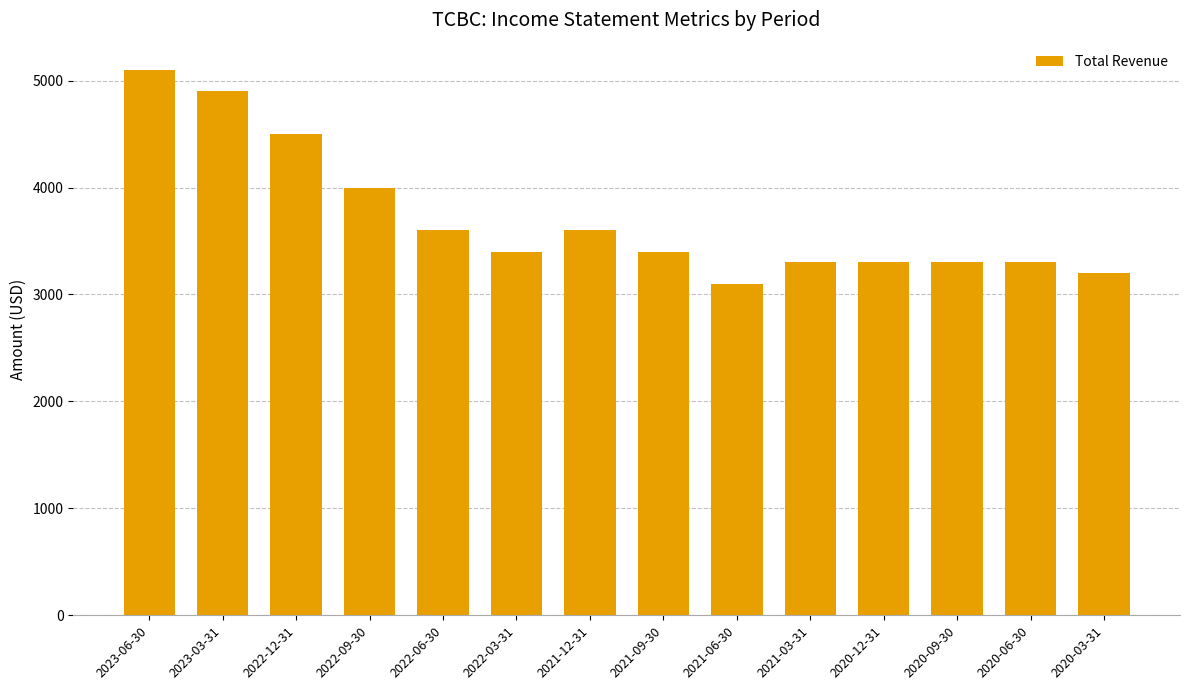

The value at 2023-06-30 is 1130. True or false?

False